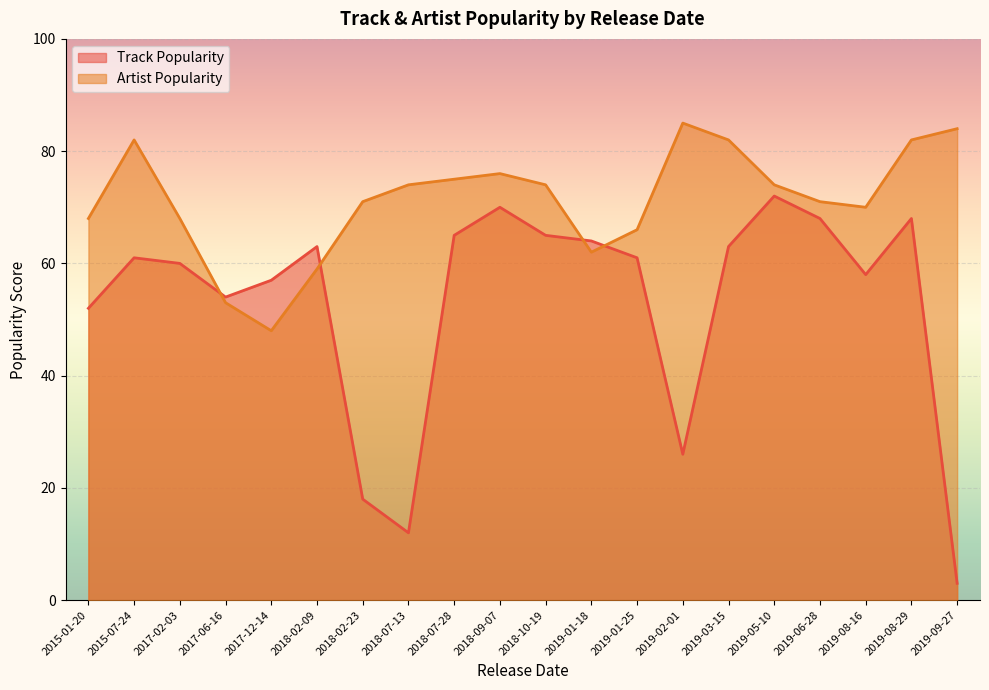

How many categories are shown in the chart?

20